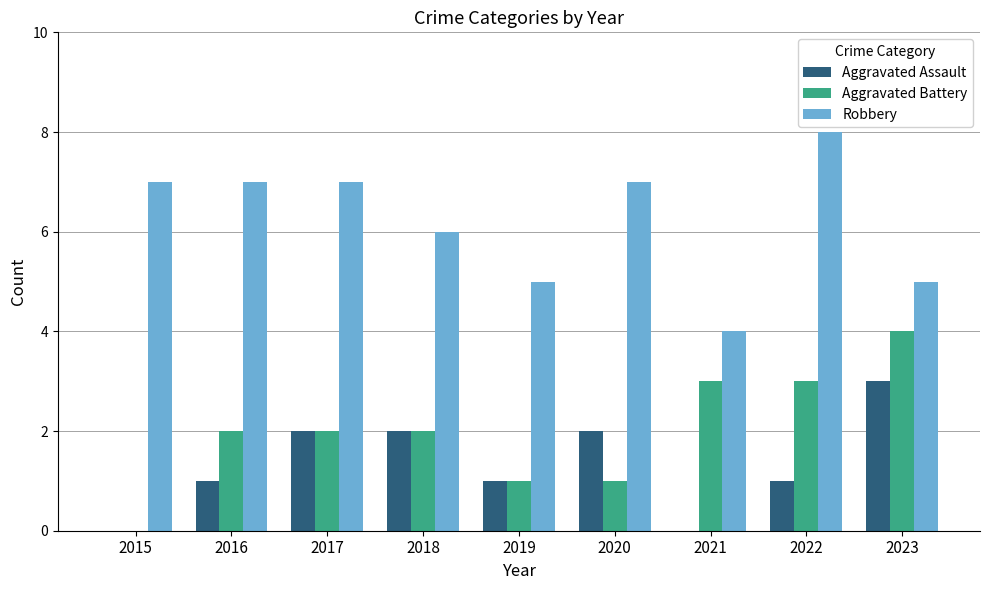

What is the sum of the Aggravated Battery values at 2019 and 2015?

1